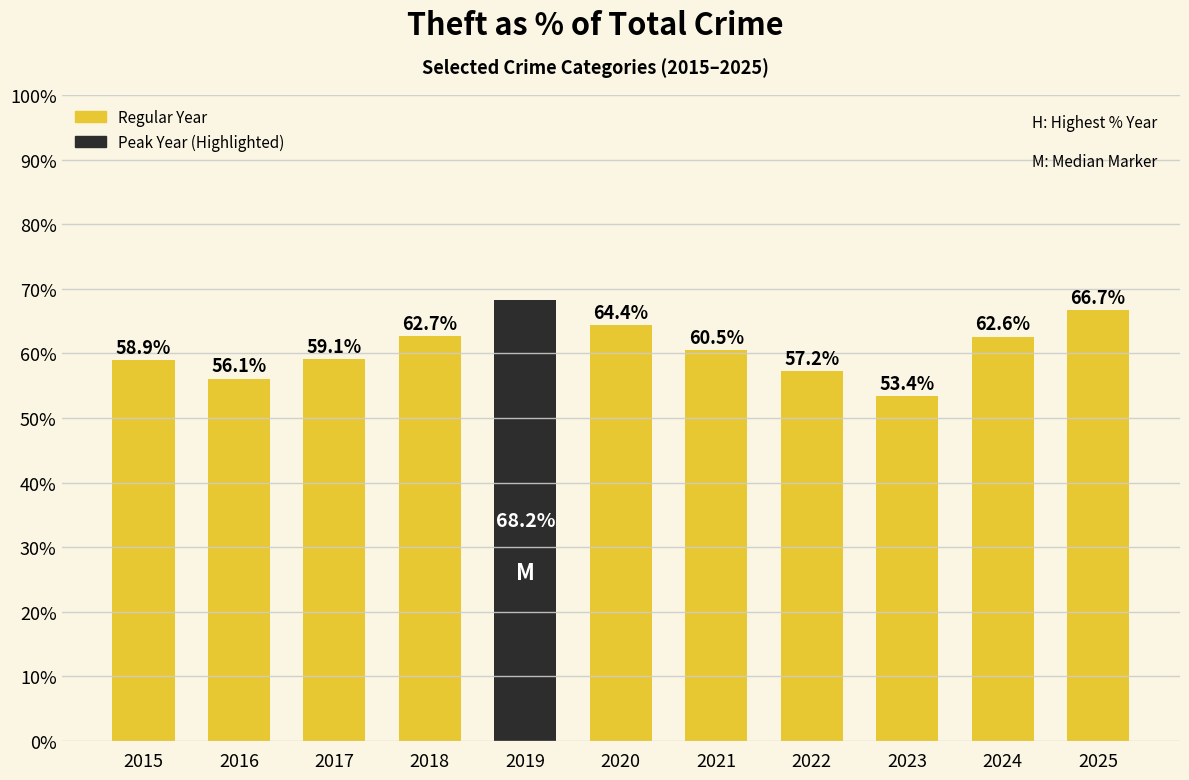

What is the difference between the maximum and minimum values?

14.8